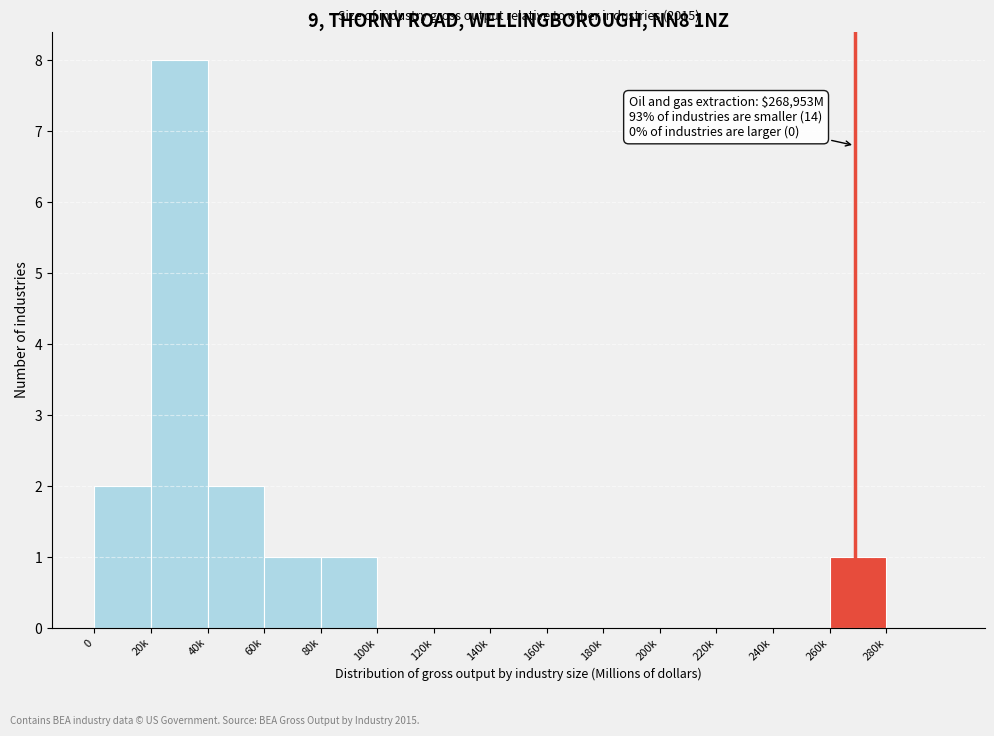

Reading left to right, transcribe all the data shown in this chart.

0=2	20k=8	40k=2	60k=1	80k=1	100k=0	120k=0	140k=0	160k=0	180k=0	200k=0	220k=0	240k=0	260k=1	280k=0